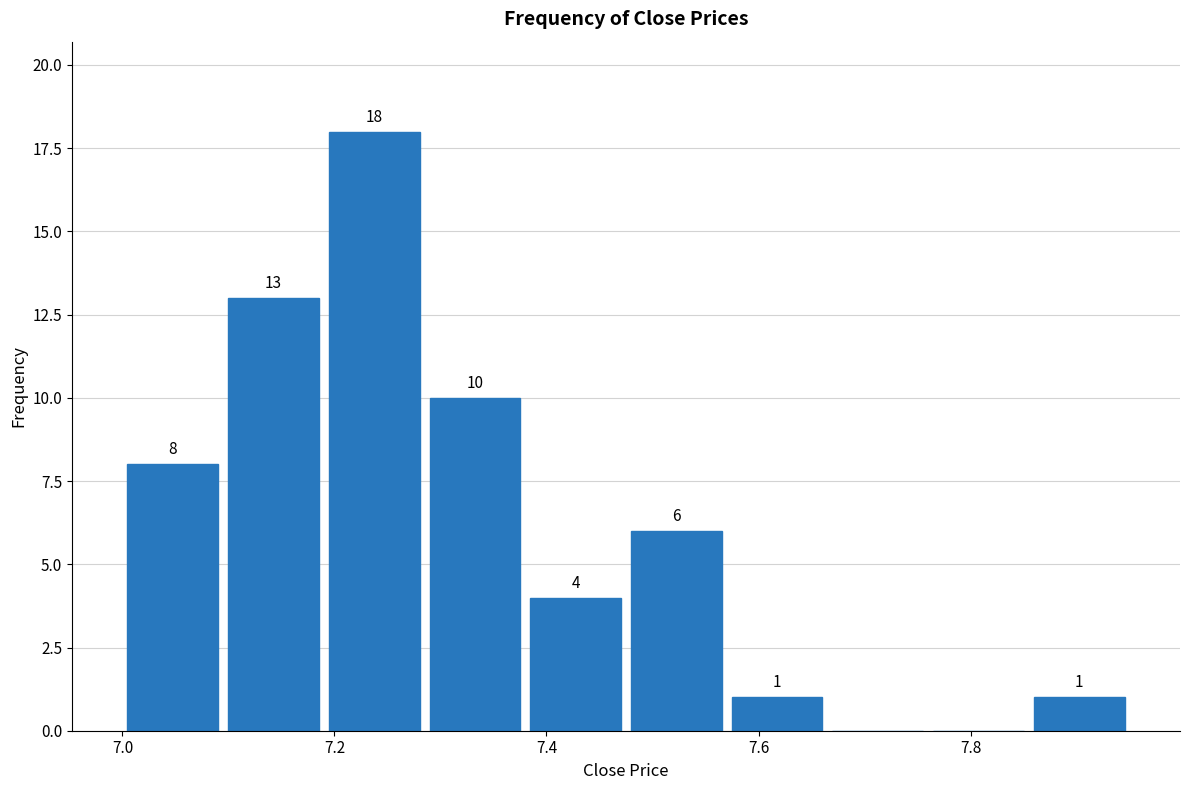

Over which range of the x-axis is the bar tallest?

7.190 to 7.285